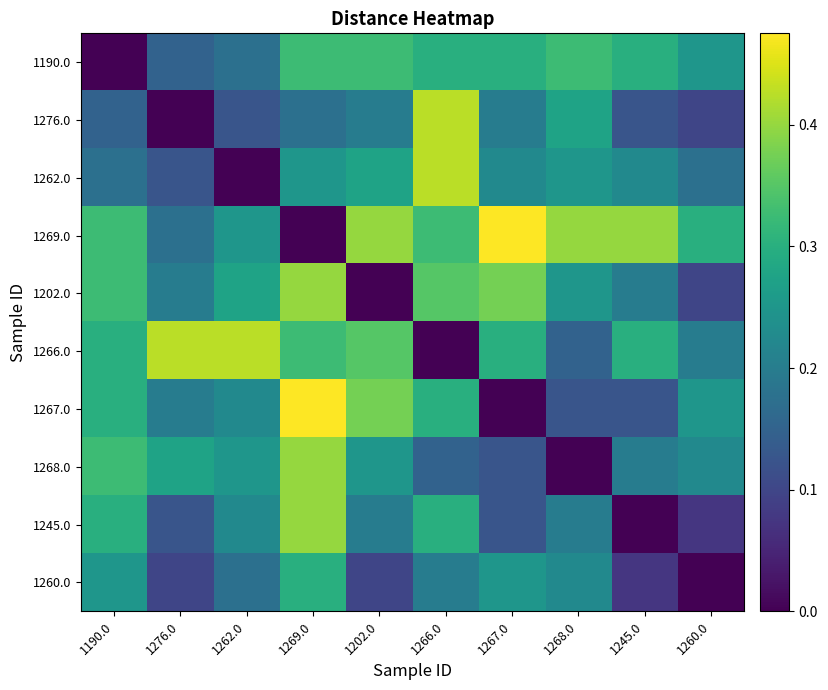

Between 1245.0 and 1262.0, which is larger?

1245.0